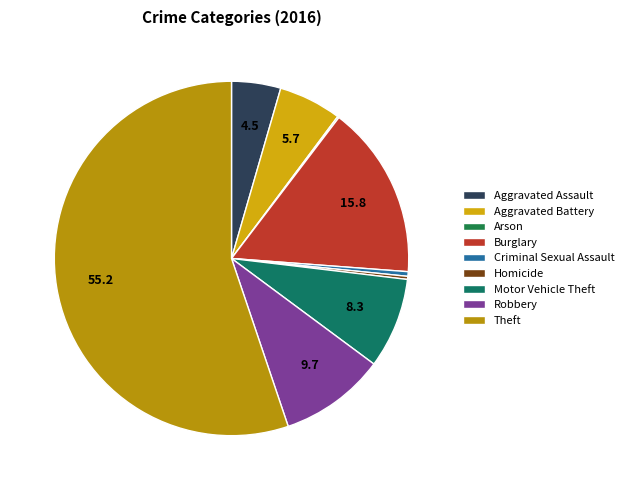

How many slices are in this pie chart?

9